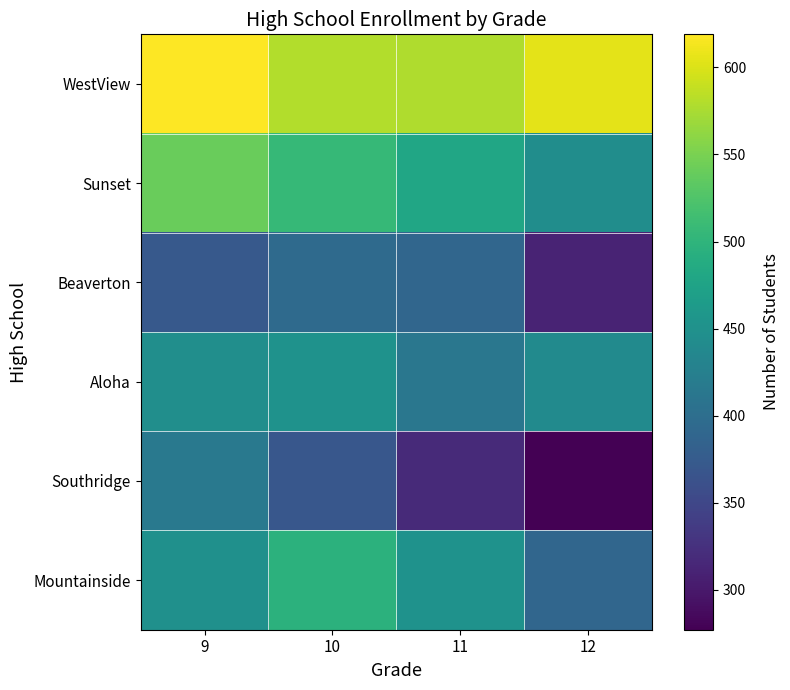

Count the number of categories in the chart.

4